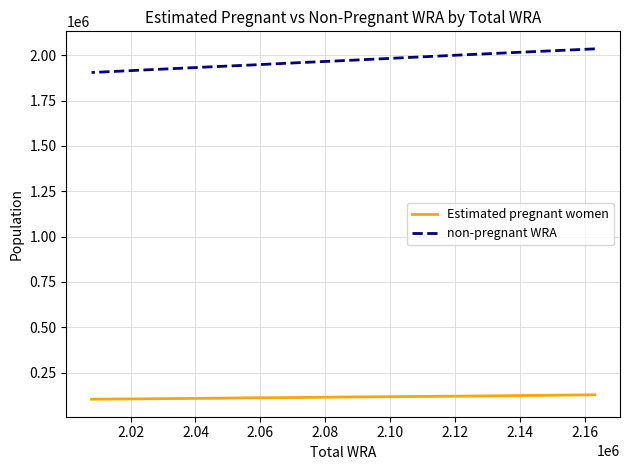

What is the difference between the maximum and minimum values in the non-pregnant WRA series?

130603.8